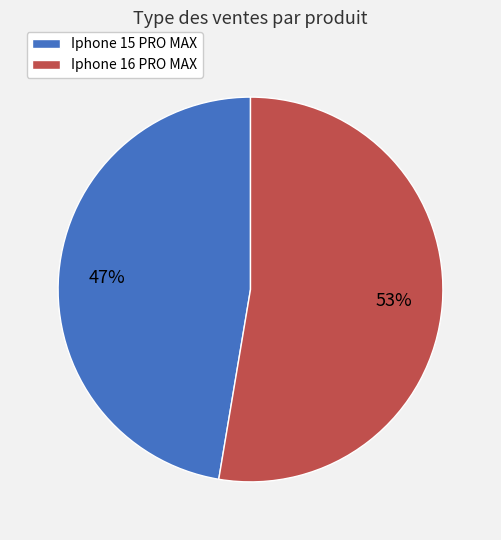

Which category accounts for the majority?

Iphone 16 PRO MAX